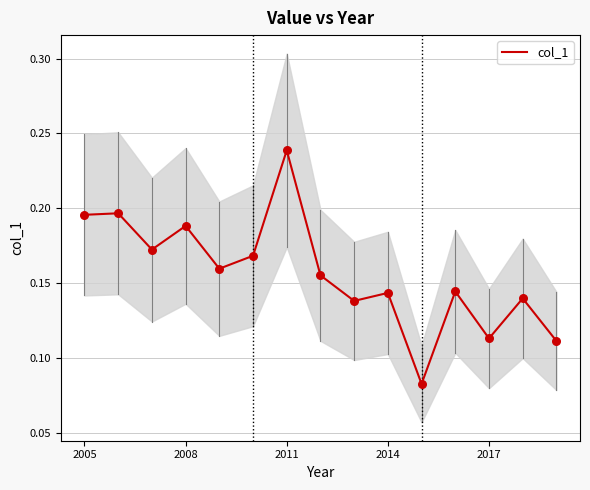

Is it true that col_1 equals 0.0 at 2017?

False